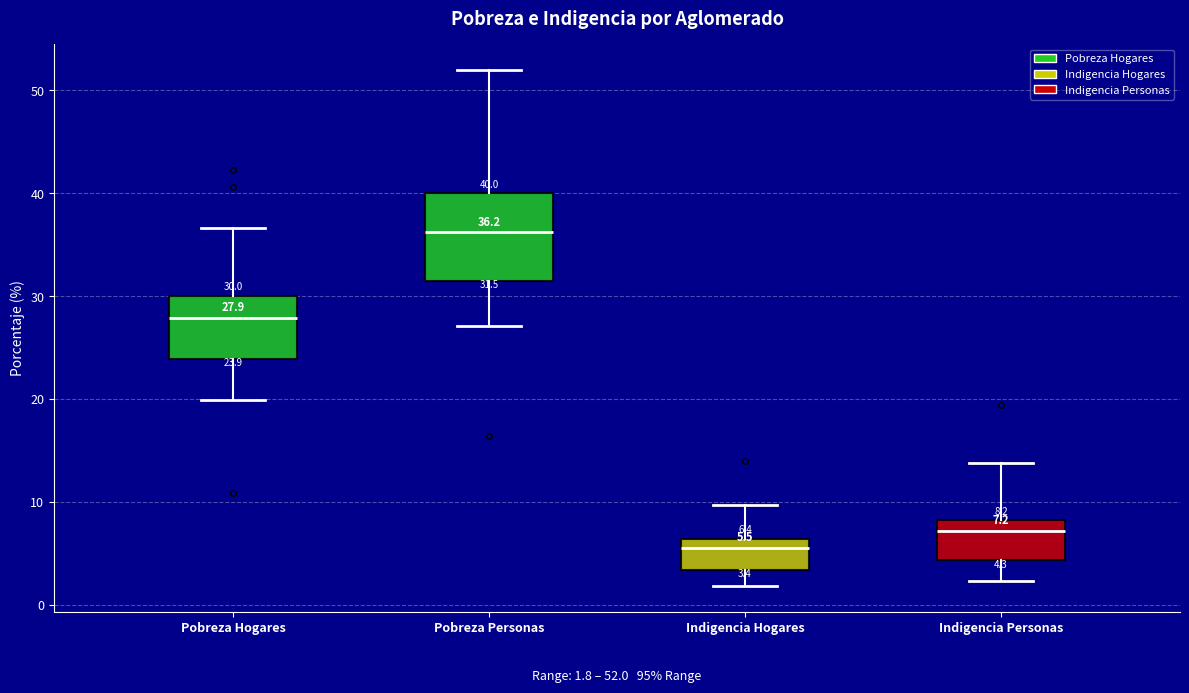

Which box has the lowest median line?

Indigencia Hogares